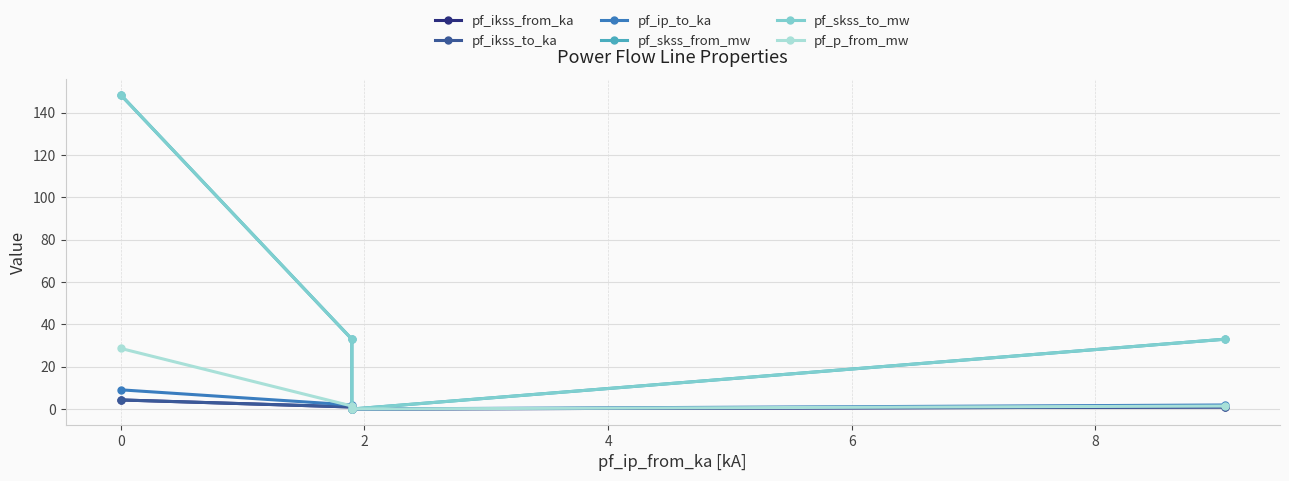

Does the chart have visible grid lines?

Yes